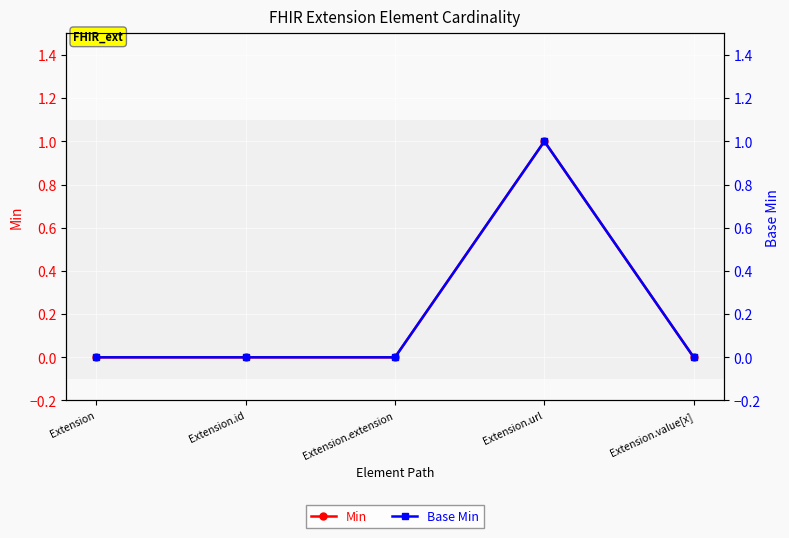

What is the label of the 5th point from the left?

Extension.value[x]